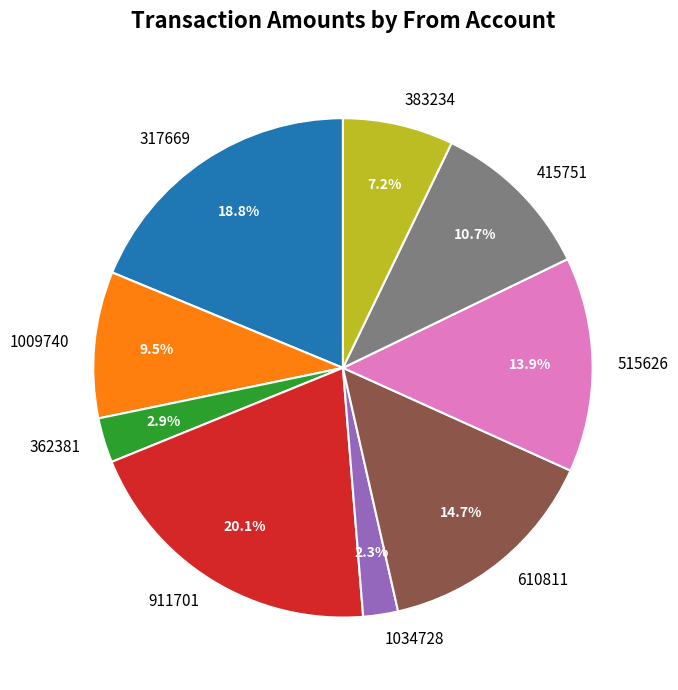

Rank the categories by value from highest to lowest.

911701, 317669, 610811, 515626, 415751, 1009740, 383234, 362381, 1034728